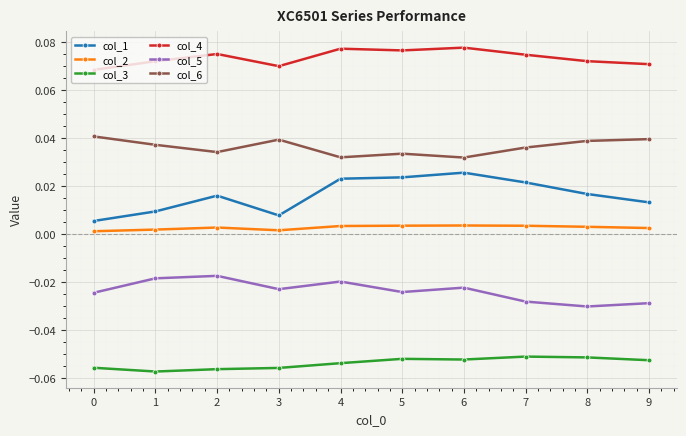

Is the value of col_3 at 1 greater than the value of col_6 at 2?

No